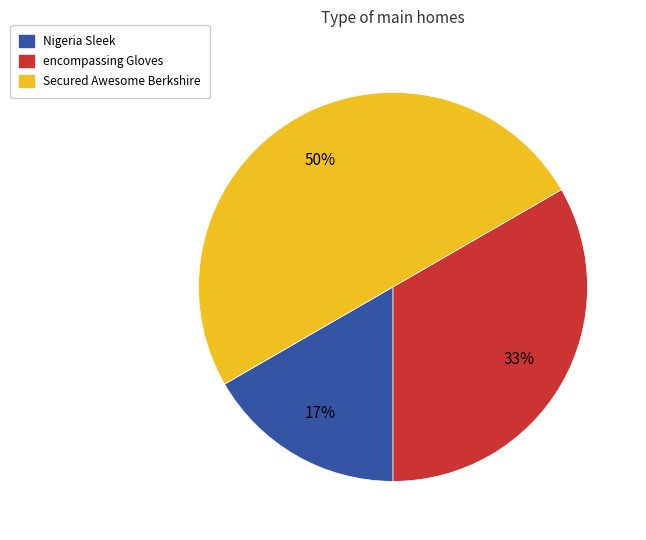

To the nearest percent, what is the average slice percentage?

33%